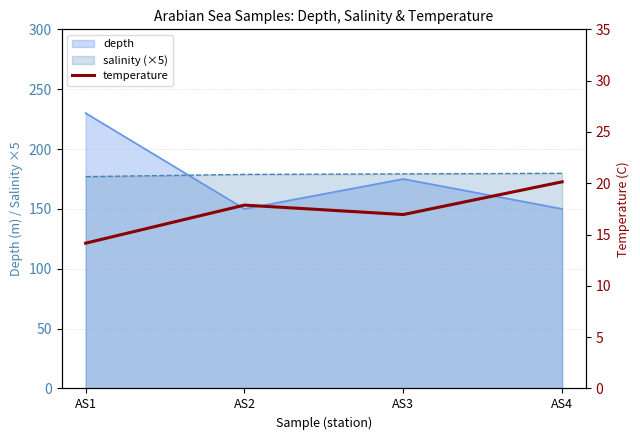

How many data points does each series have?

4